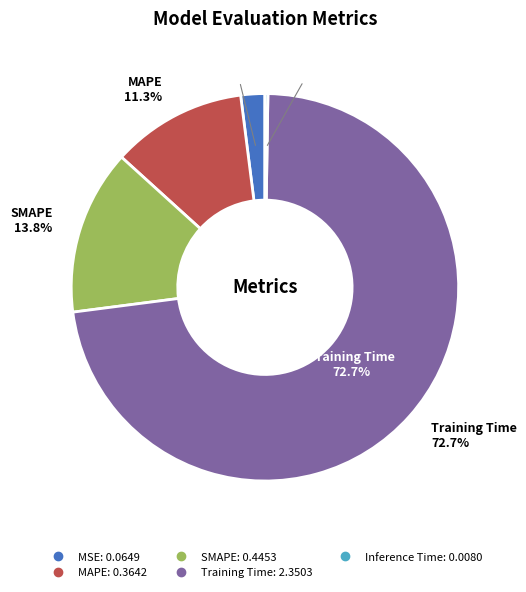

What percentage is the Training Time slice, to the nearest percent?

73%